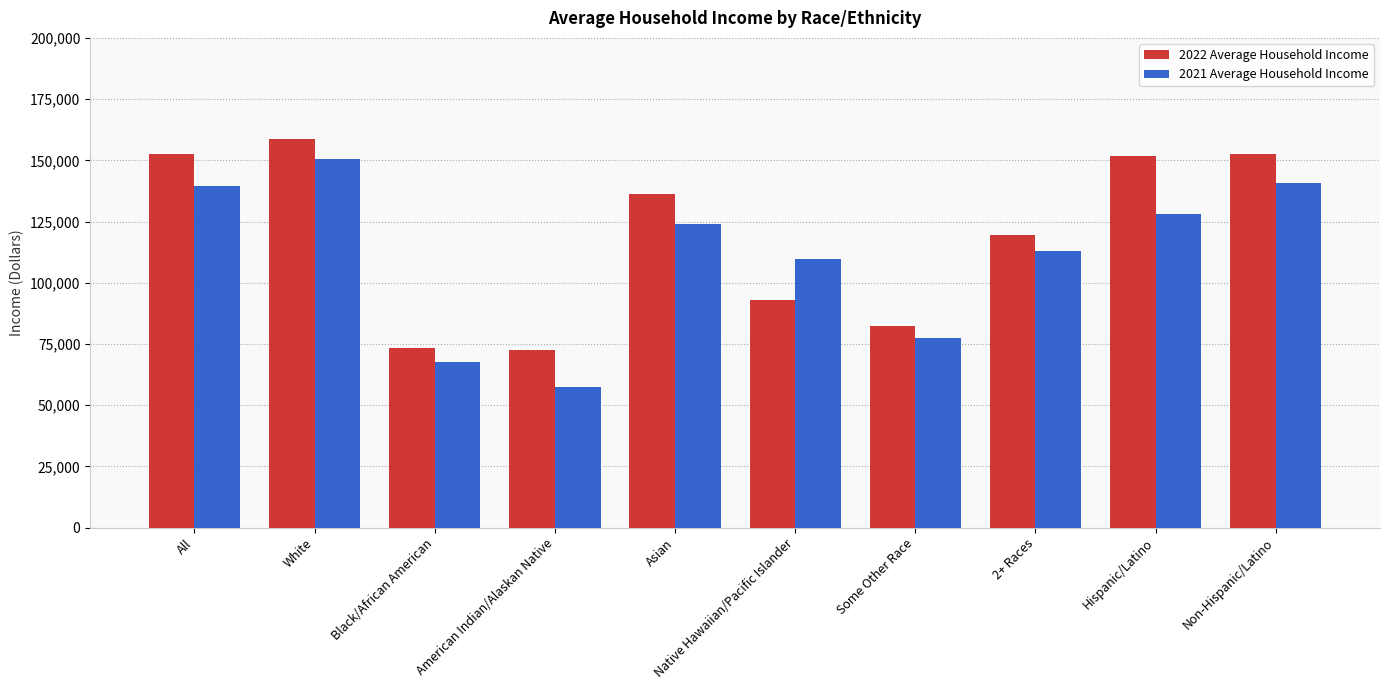

Between American Indian/Alaskan Native and 2+ Races, which series saw the biggest shift?

2021 Average Household Income